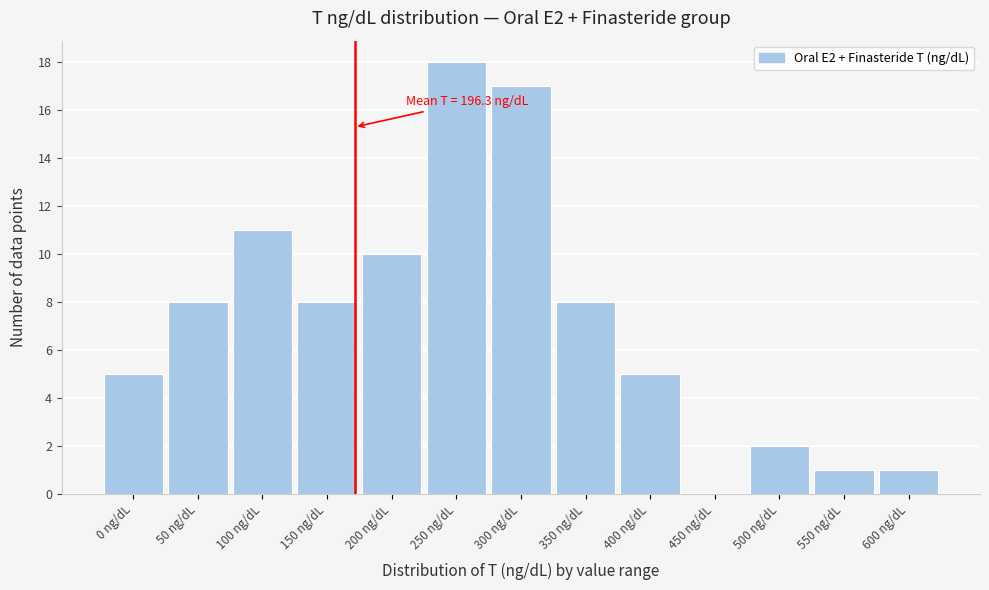

Reading left to right, list all the values displayed in this chart.

0 ng/dL=5	50 ng/dL=8	100 ng/dL=11	150 ng/dL=8	200 ng/dL=10	250 ng/dL=18	300 ng/dL=17	350 ng/dL=8	400 ng/dL=5	450 ng/dL=0	500 ng/dL=2	550 ng/dL=1	600 ng/dL=1